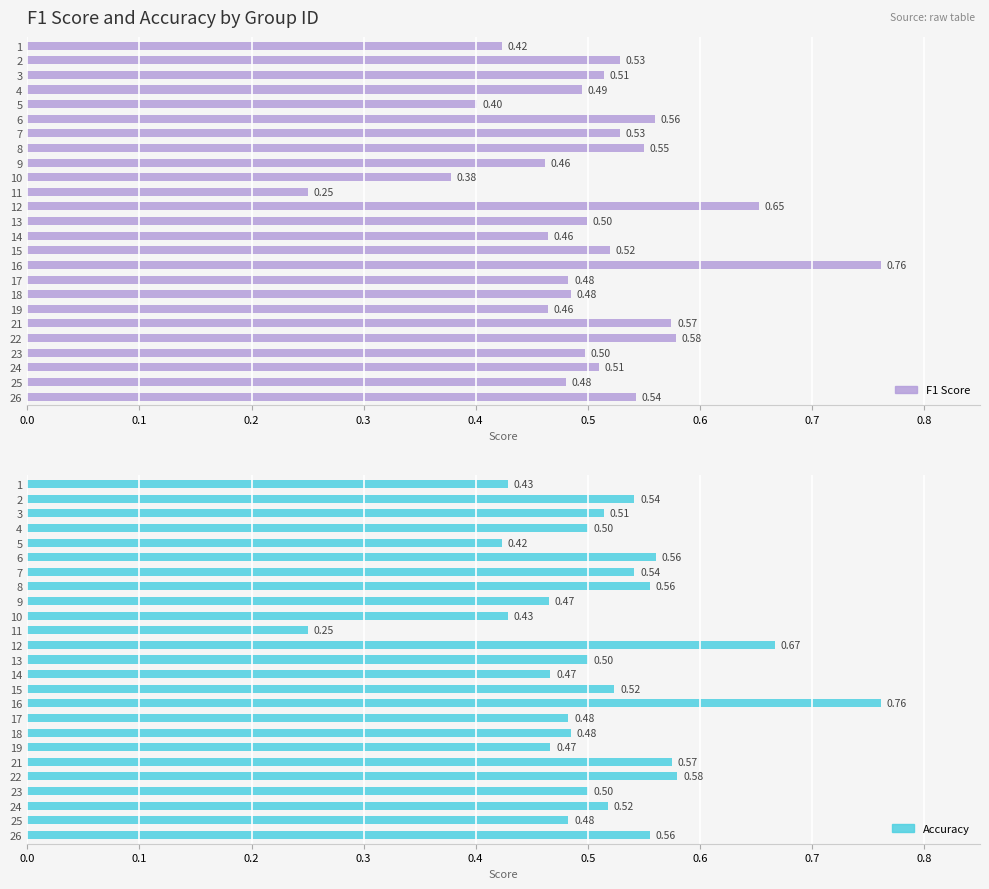

Reading left to right, what are all the values shown in this chart?

F1 Score: 0.4	0.5	0.5	0.5	0.4	0.6	0.5	0.6	0.5	0.4	0.2	0.7	0.5	0.5	0.5	0.8	0.5	0.5	0.5	0.6	0.6	0.5	0.5	0.5	0.5
Accuracy: 0.4	0.5	0.5	0.5	0.4	0.6	0.5	0.6	0.5	0.4	0.2	0.7	0.5	0.5	0.5	0.8	0.5	0.5	0.5	0.6	0.6	0.5	0.5	0.5	0.6